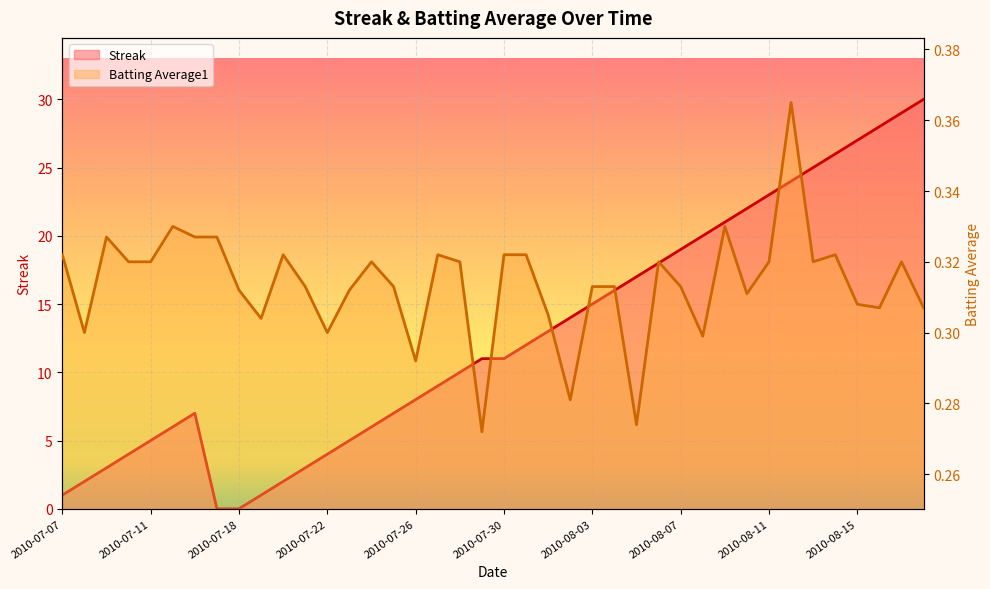

Which series changed the most between 2010-07-29 and 2010-08-03?

Streak